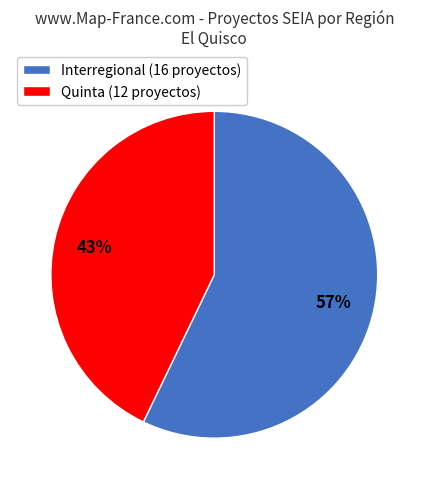

To the nearest percent, what is the combined percentage of Quinta and Interregional?

100%